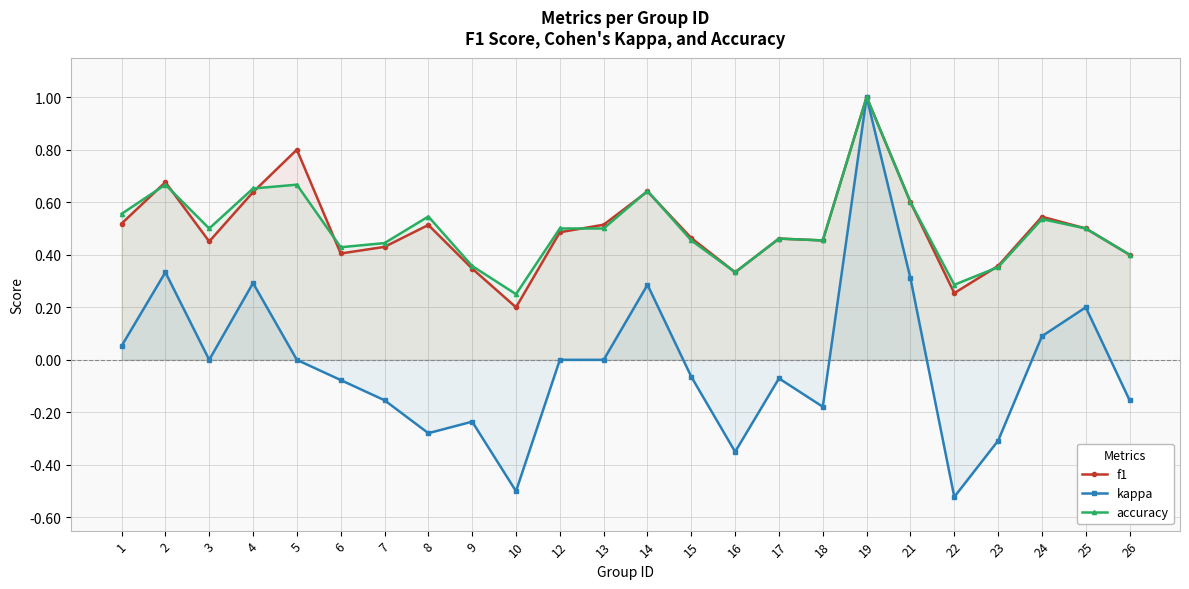

Which label corresponds to the largest value in the chart?

19